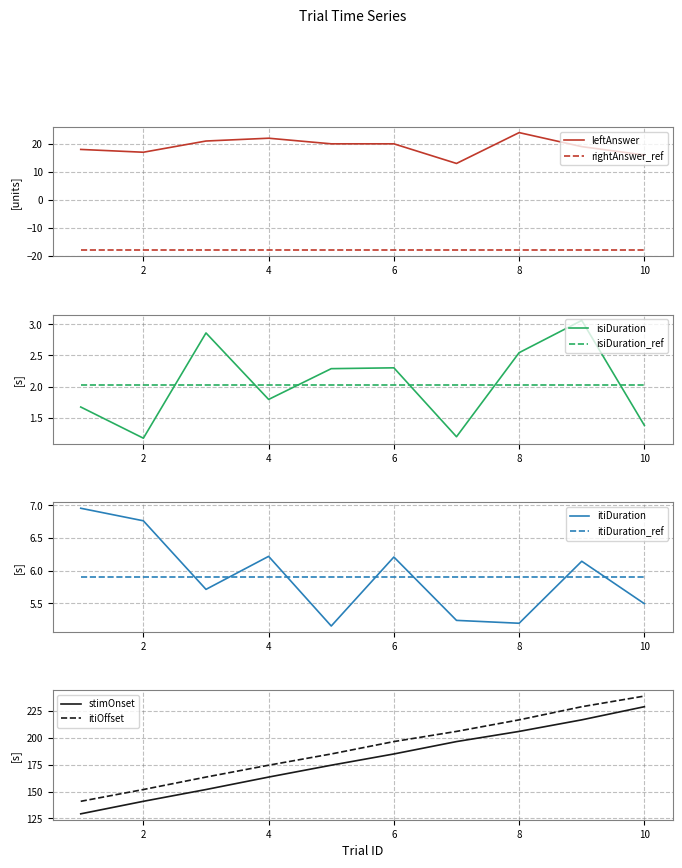

At which category is the sum across all series the highest?

10